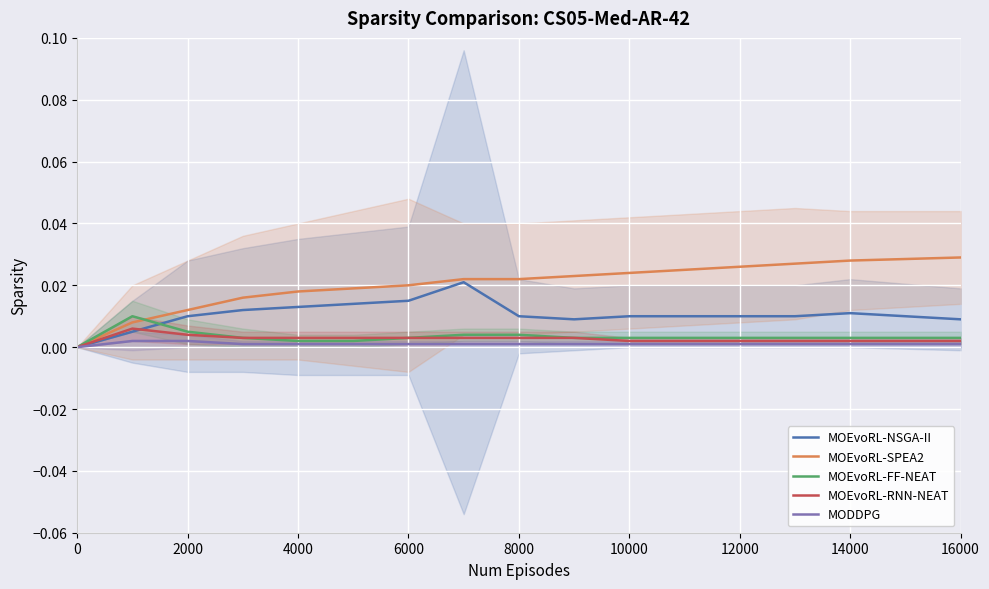

Between 4000 and 2000, which is larger?

4000